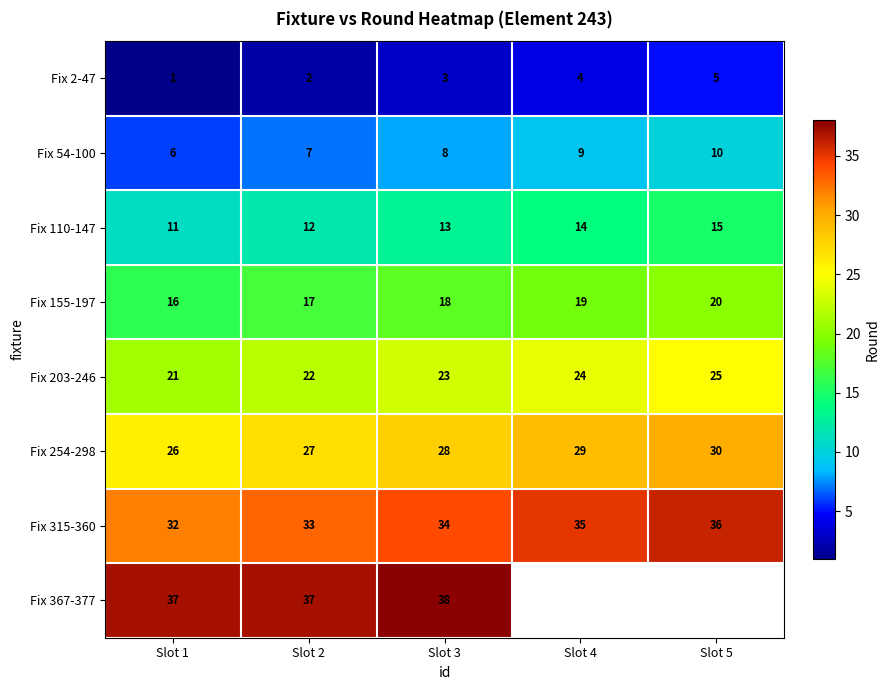

At Slot 1, list the series in order from smallest to largest.

Fix 2-47, Fix 54-100, Fix 110-147, Fix 155-197, Fix 203-246, Fix 254-298, Fix 315-360, Fix 367-377